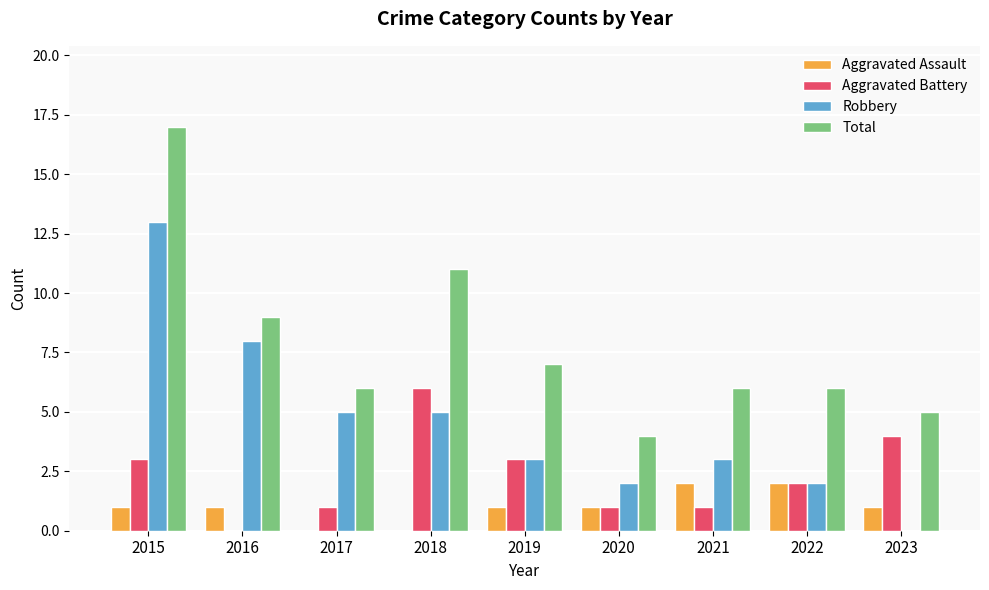

At which category is the sum across all series the highest?

2015